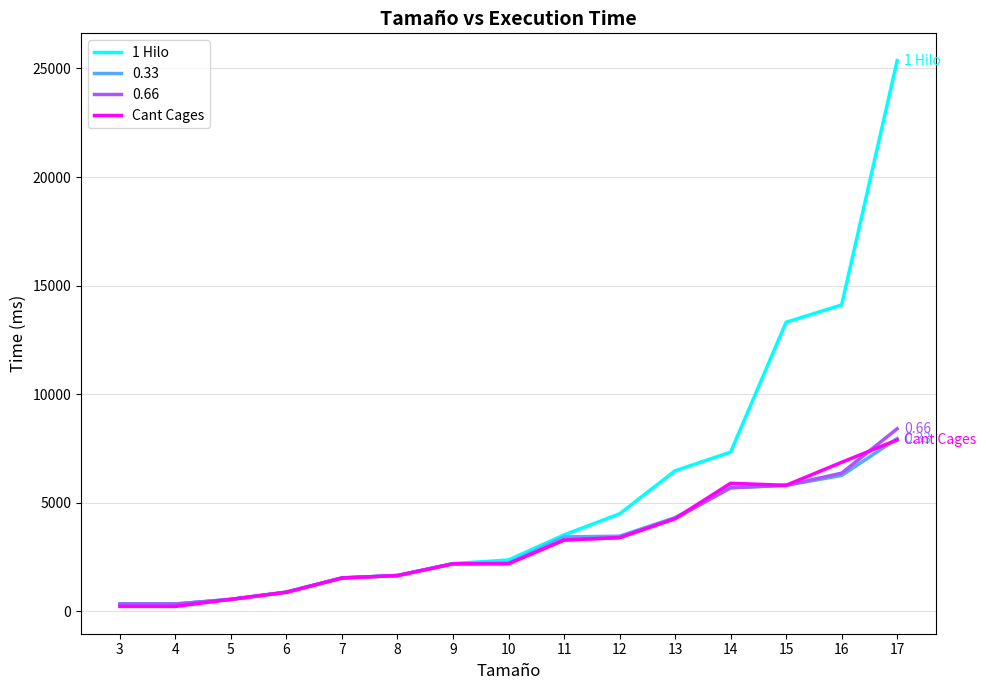

What is the total value across all series at 5?

2178